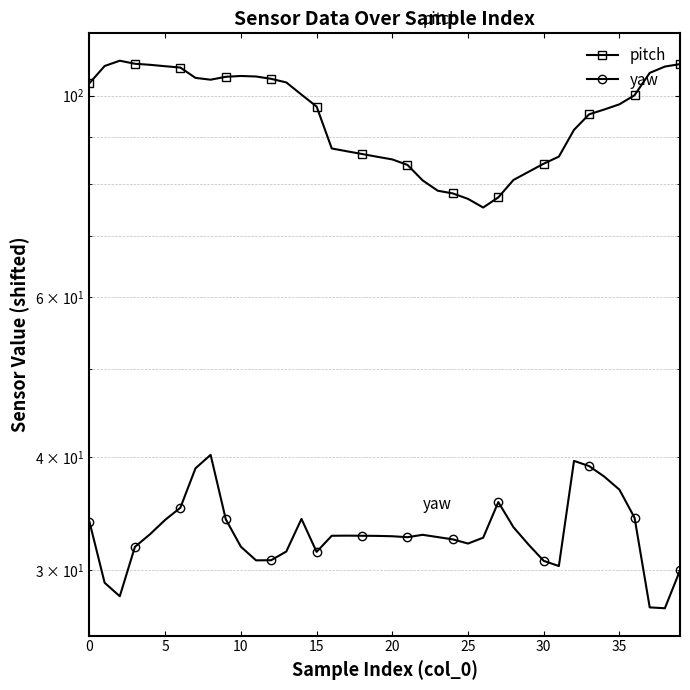

The value of pitch at 36 is 100.1. True or false?

True